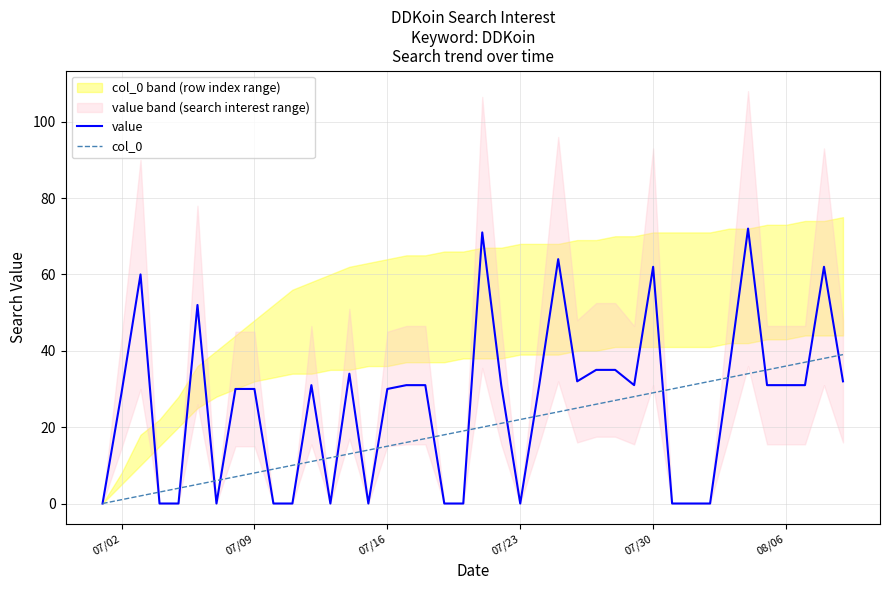

Rank the series by their average value, from highest to lowest.

value, col_0